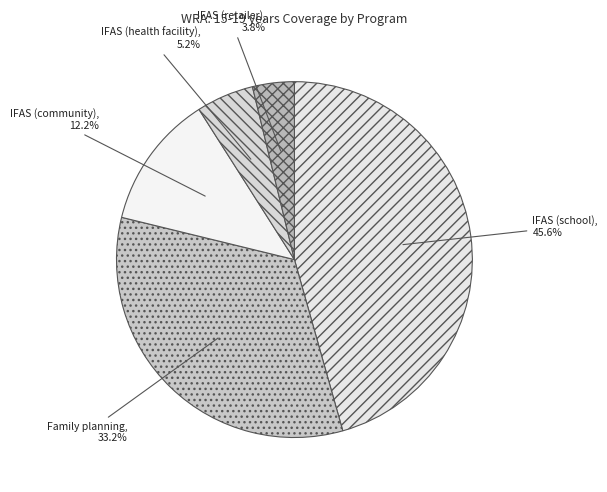

How many slices are in this pie chart?

5